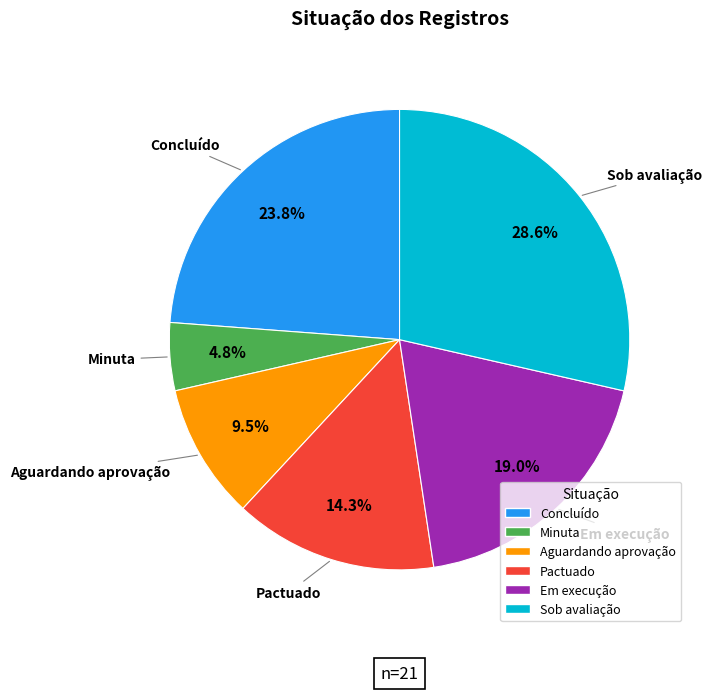

To the nearest percent, what is the combined percentage of Sob avaliação and Pactuado?

43%